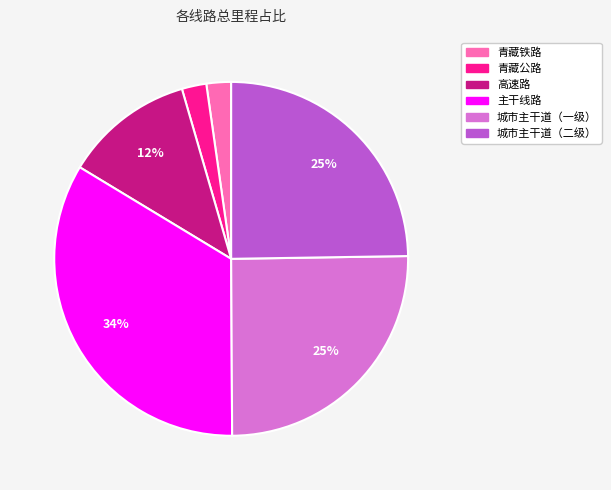

Is the sum of 青藏铁路 and 主干线路 greater than half?

No